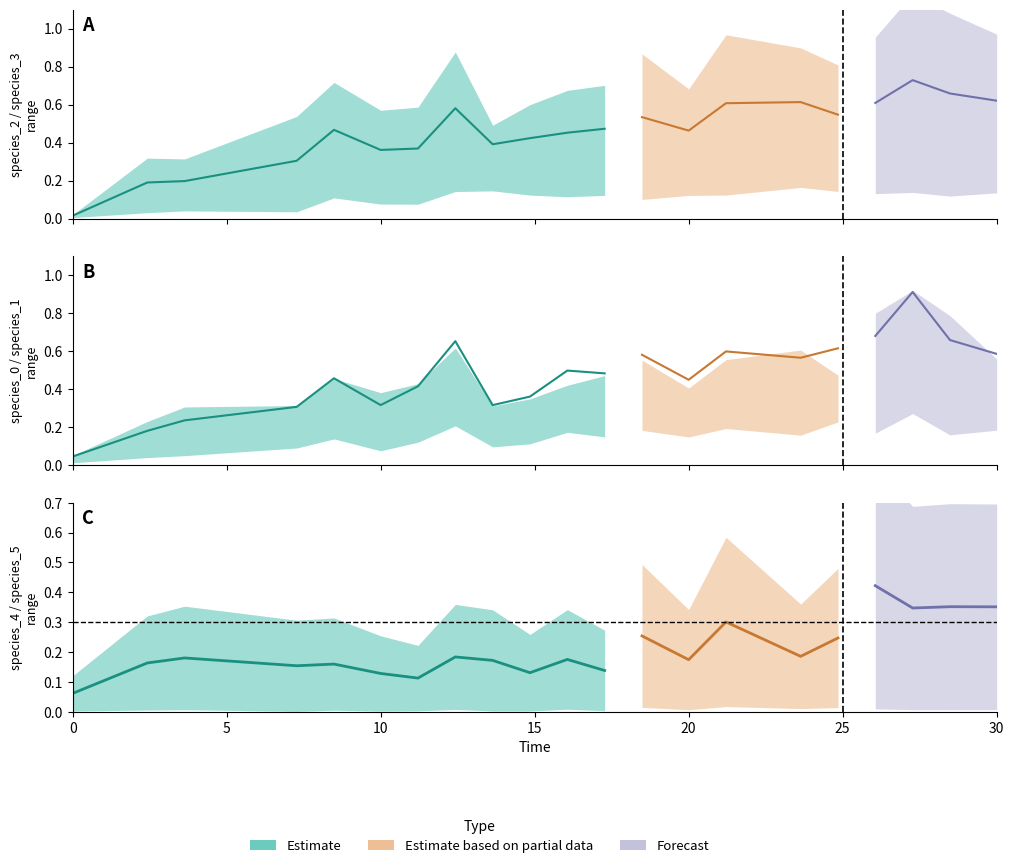

Which has a higher value, 11 or 3?

11